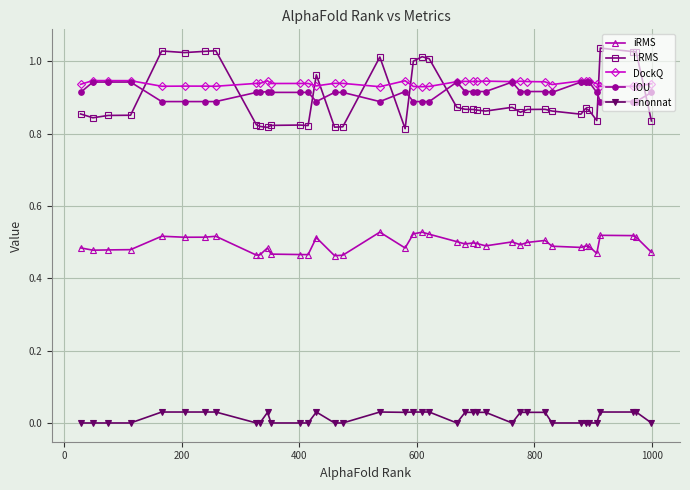

Does the chart have visible grid lines?

Yes